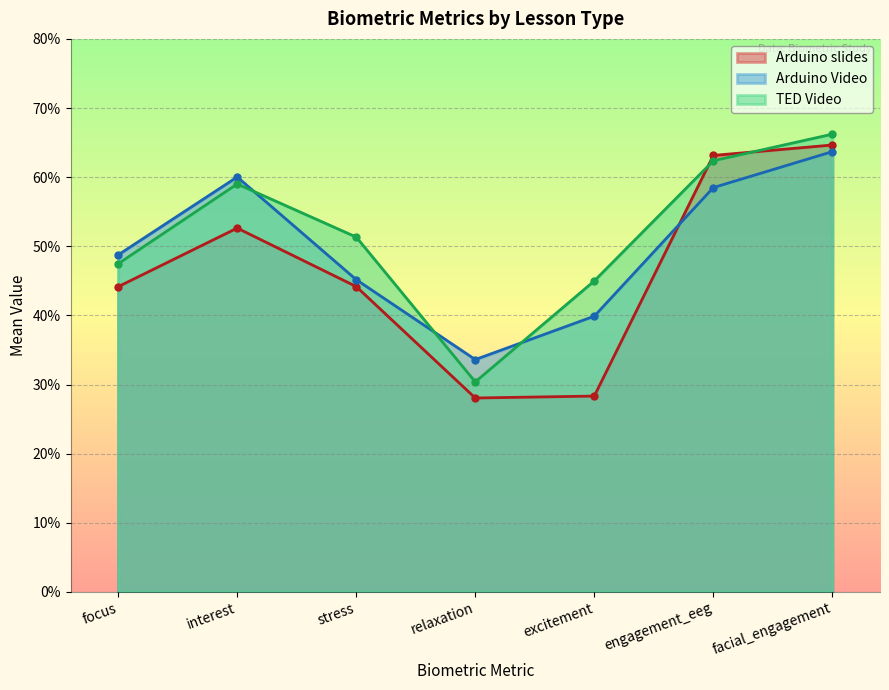

How many Arduino slides values are between 0 and 1?

7